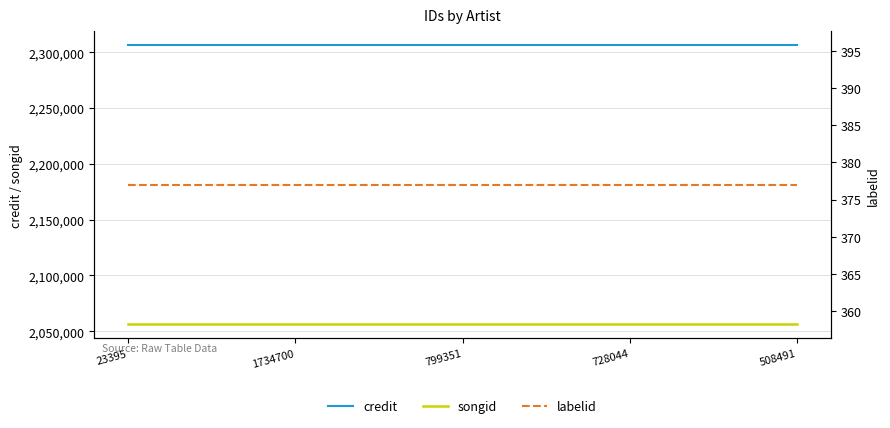

At which category does the chart reach its peak across all series?

23395